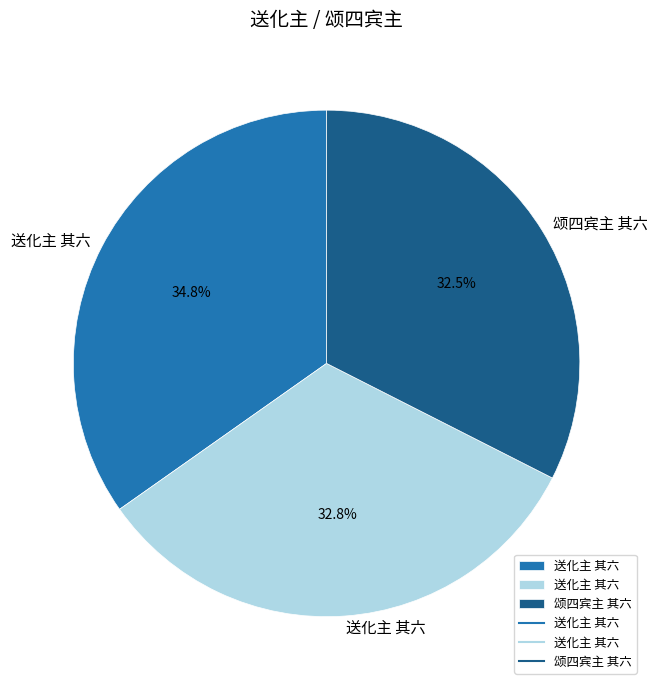

Count the number of slices in the pie.

3